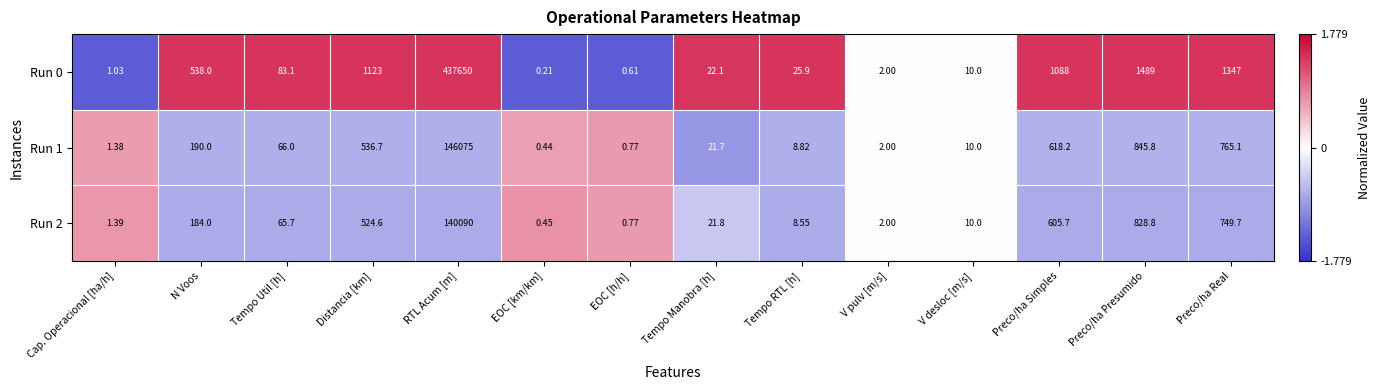

Between Cap. Operacional [ha/h] and Preco/ha Simples, which series saw the biggest shift?

Run 0